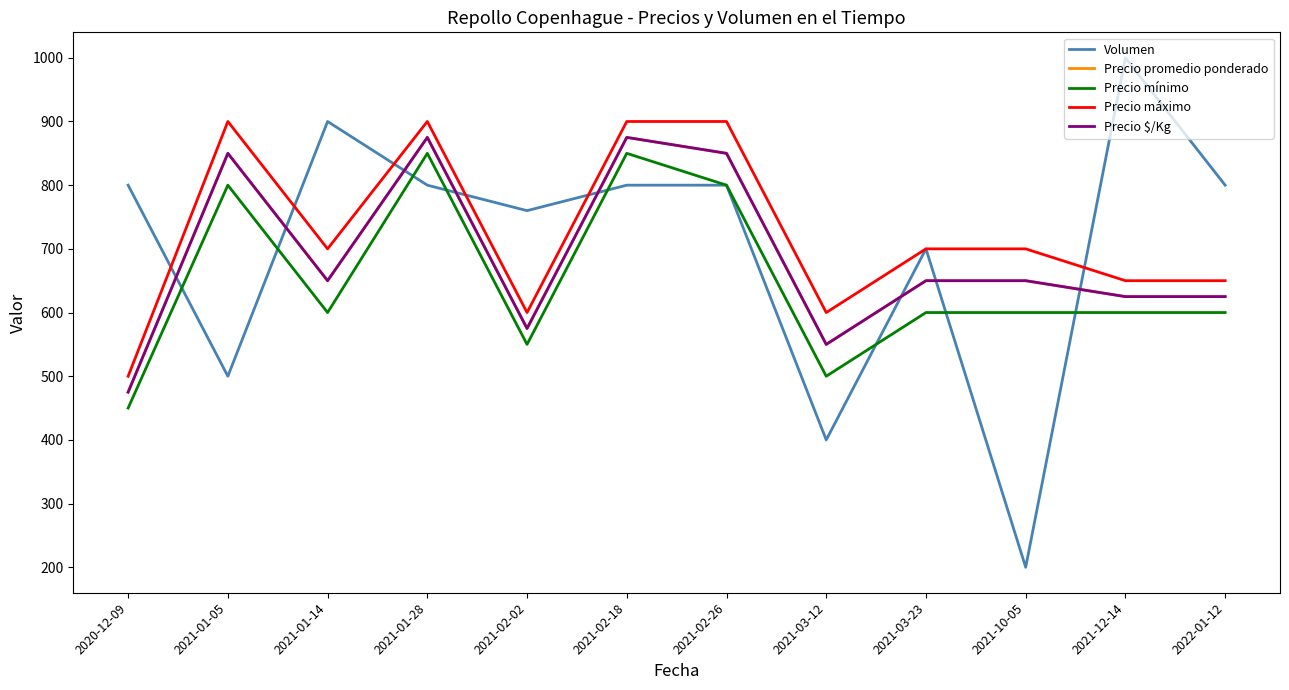

Which series has the largest total across all categories?

Precio máximo